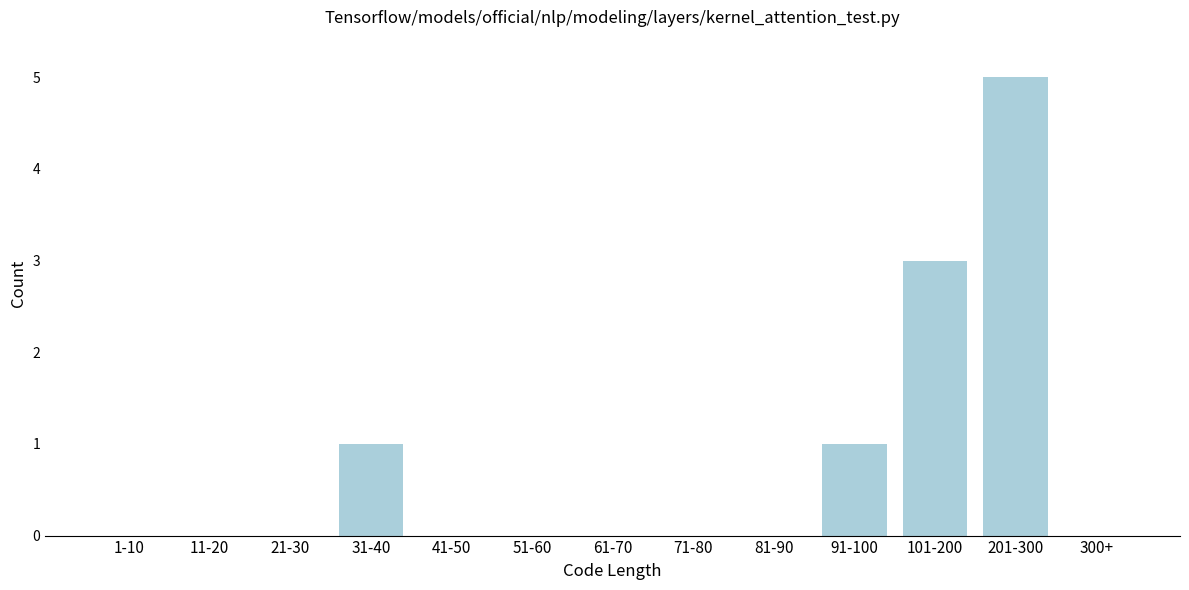

Reading left to right, what are all the values shown in this chart?

1-10=0	11-20=0	21-30=0	31-40=1	41-50=0	51-60=0	61-70=0	71-80=0	81-90=0	91-100=1	101-200=3	201-300=5	300+=0